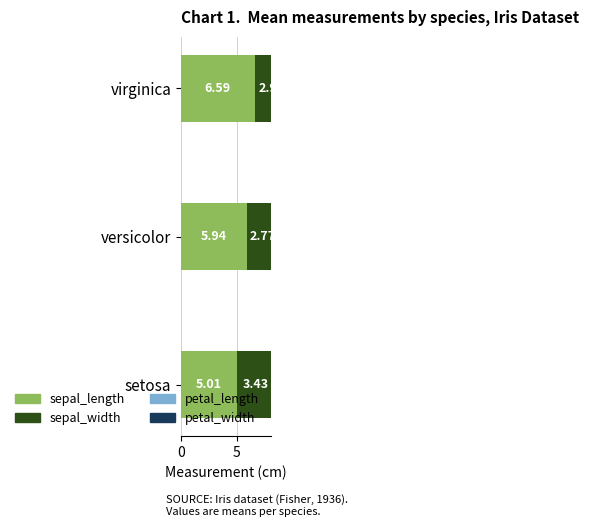

How many groups of bars are there?

3